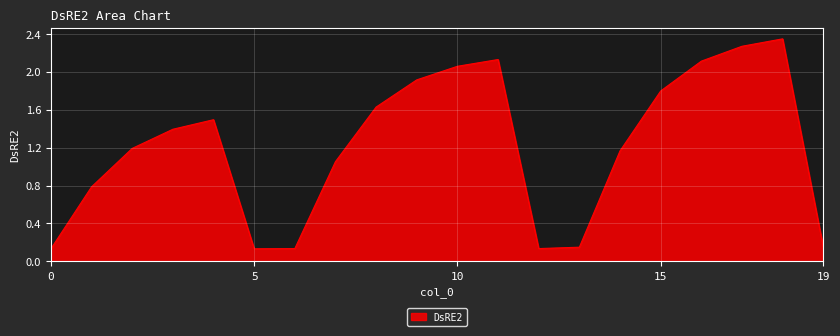

What is the difference between the maximum and minimum values?

2.2